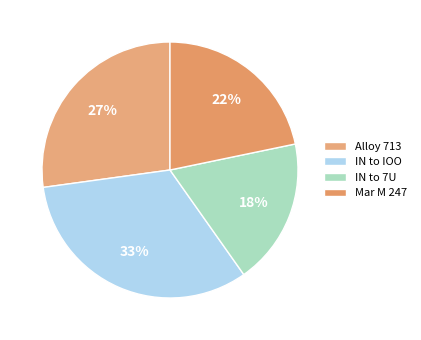

How many slices are in this pie chart?

4